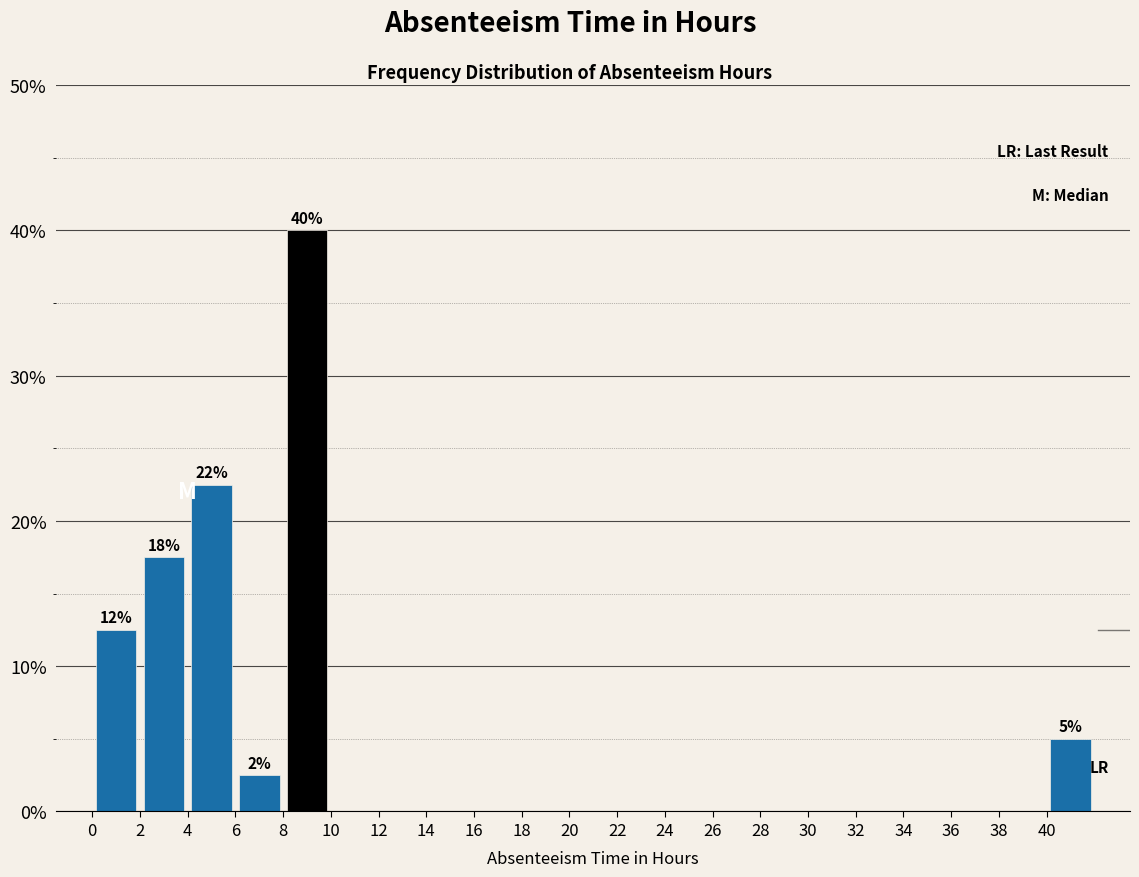

Over which range of the x-axis is the bar tallest?

8 to 10